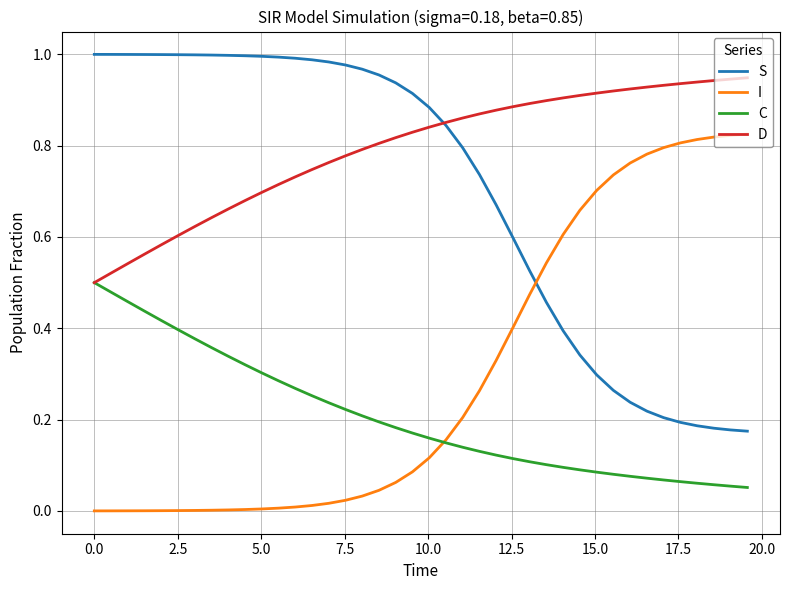

Which series has the largest total across all categories?

D